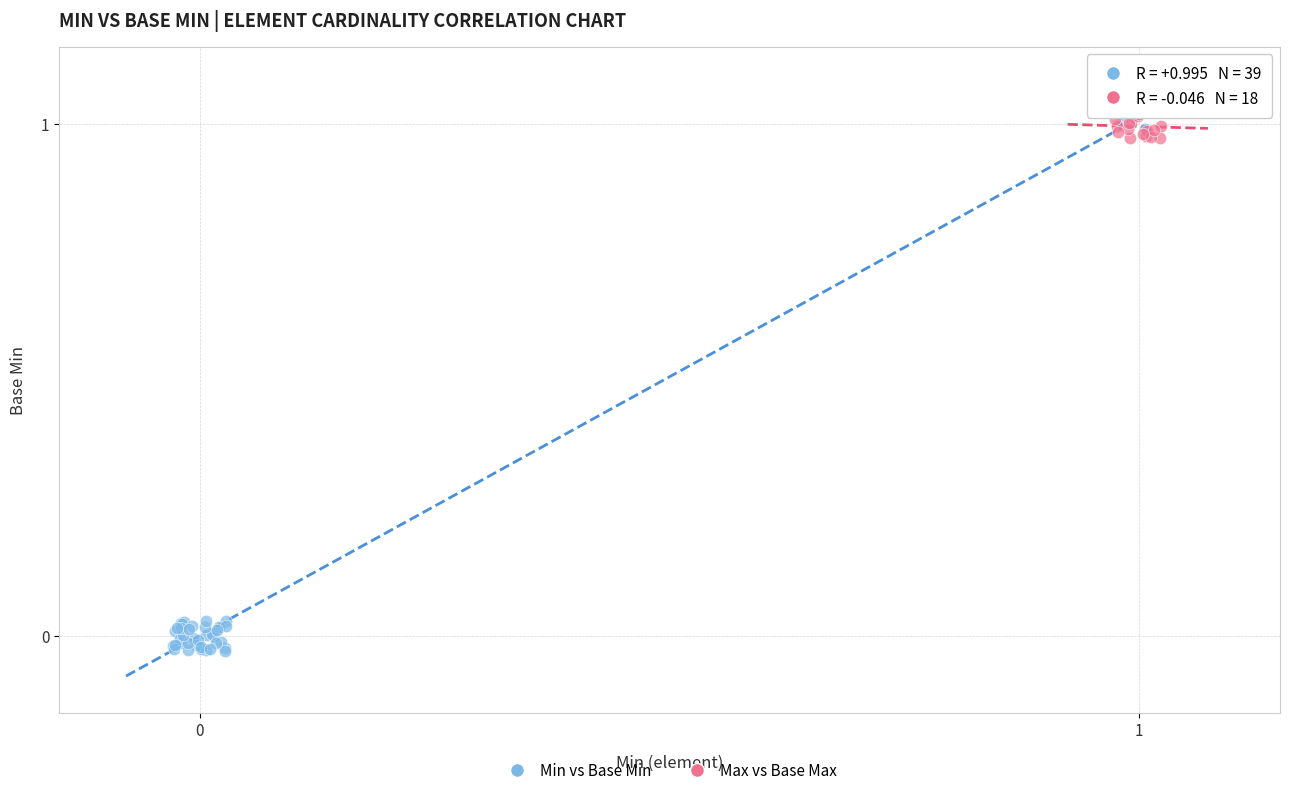

Which series has the largest Y range (max minus min)?

Min vs Base Min